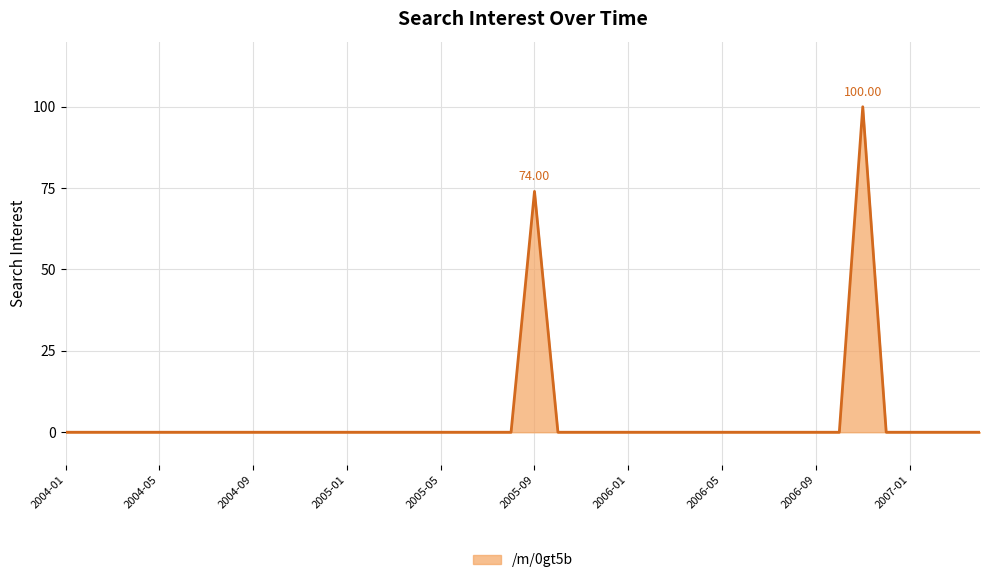

What is the difference between the maximum and minimum values?

100